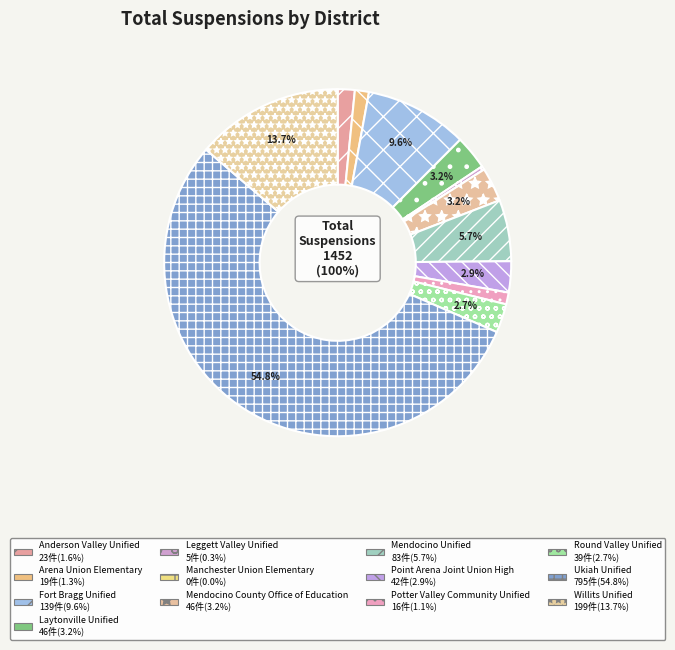

What percentage is NOT represented by Arena Union Elementary?

98.7%